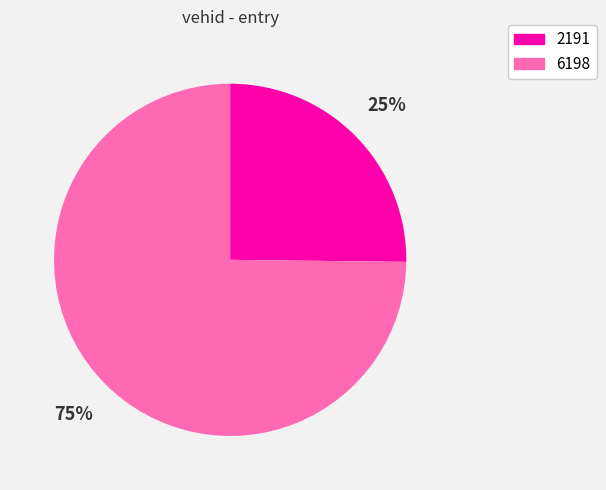

Does 2191 account for over 50% of the chart?

No